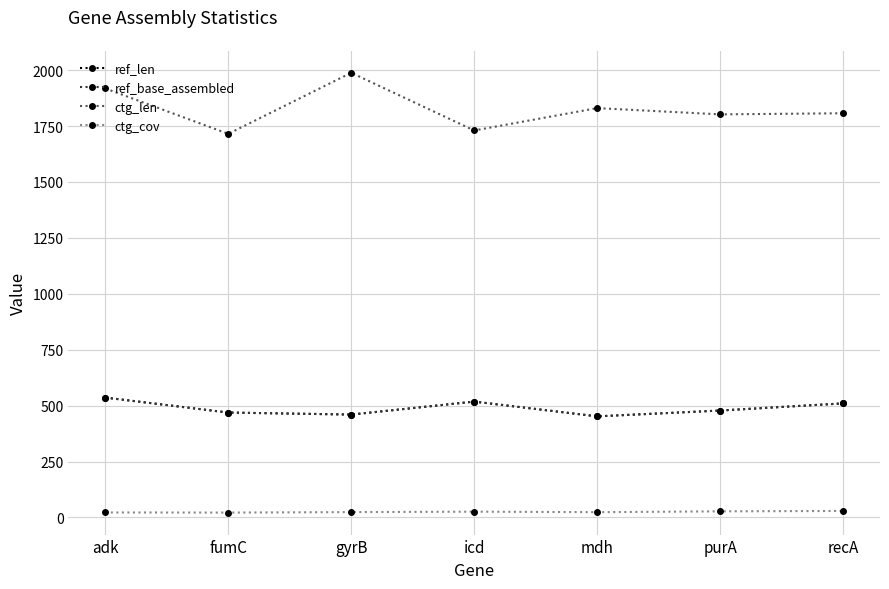

Reading left to right, list all the values displayed in this chart.

ref_len: 536.0	469.0	460.0	518.0	452.0	478.0	510.0
ref_base_assembled: 536.0	469.0	460.0	518.0	452.0	478.0	510.0
ctg_len: 1918.0	1715.0	1988.0	1730.0	1830.0	1802.0	1807.0
ctg_cov: 22.4	21.8	24.0	26.0	23.7	27.4	29.1